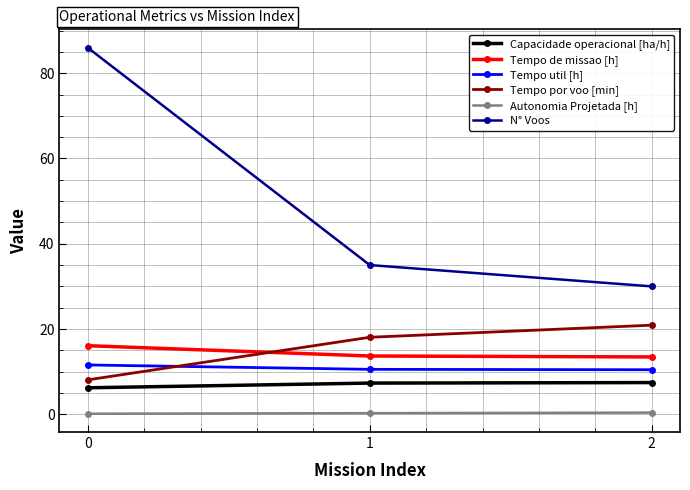

Which series has the largest total across all categories?

N° Voos